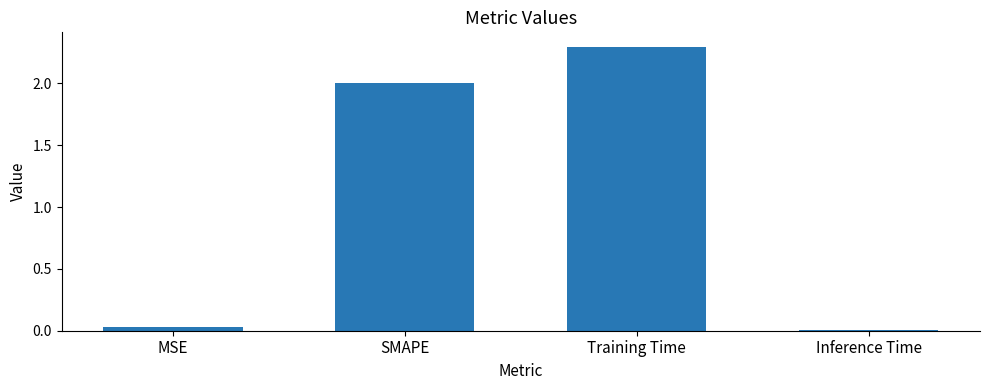

The chart shows a value of 2.0 at SMAPE. True or false?

True